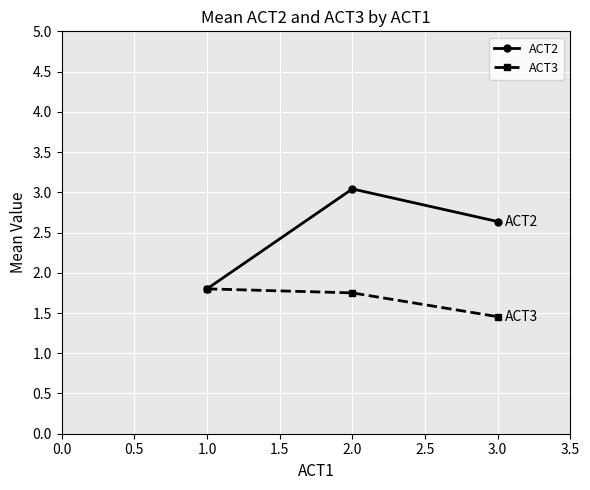

At which label is ACT2 closest to 2?

1.0